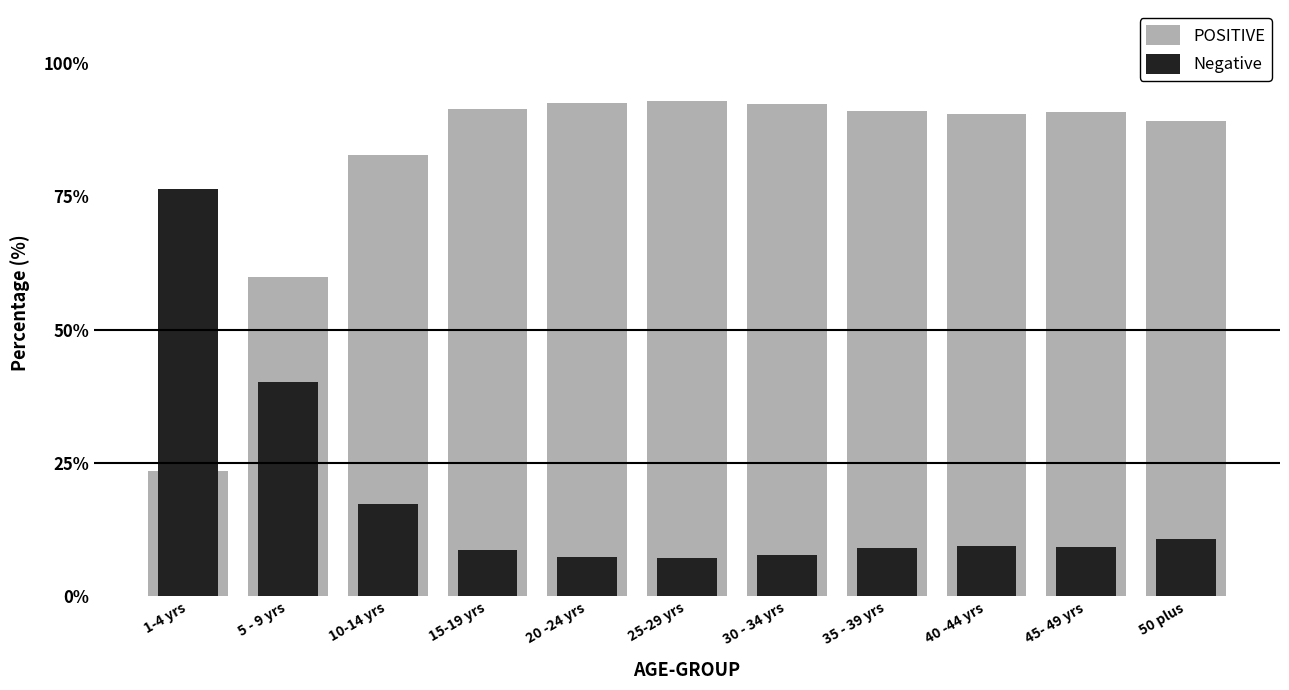

What is the average value of the Negative series?

18.5